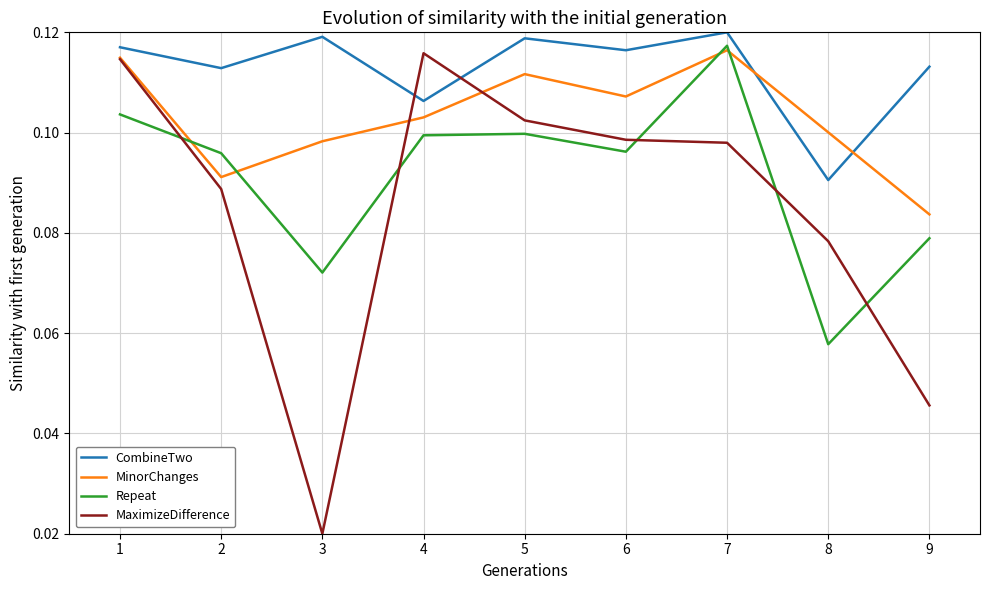

Count the CombineTwo values in the range 0 to 1.

9